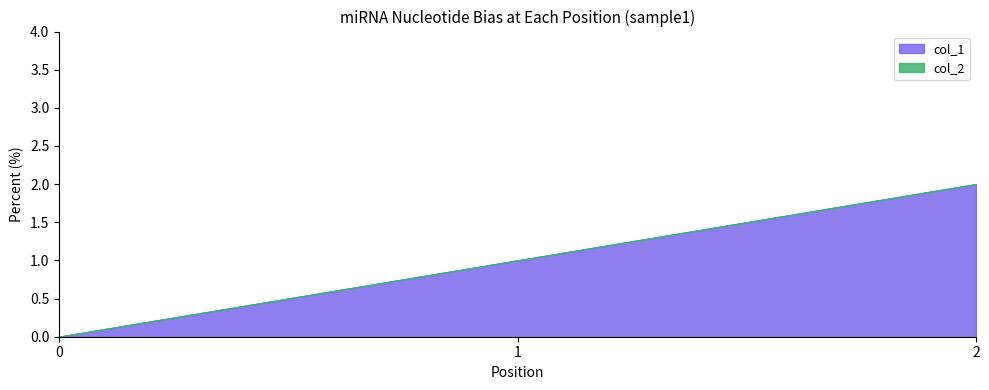

List the series in order of their overall mean, highest first.

col_1, col_2